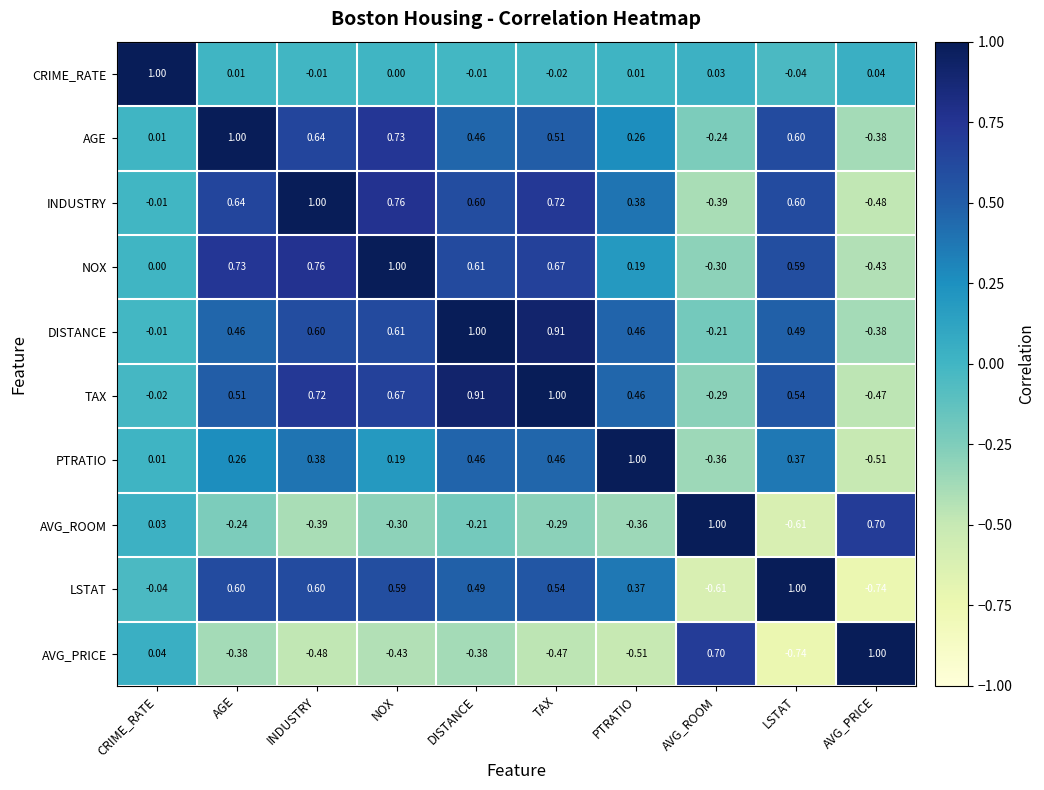

How many data points in AVG_ROOM are above 0?

3